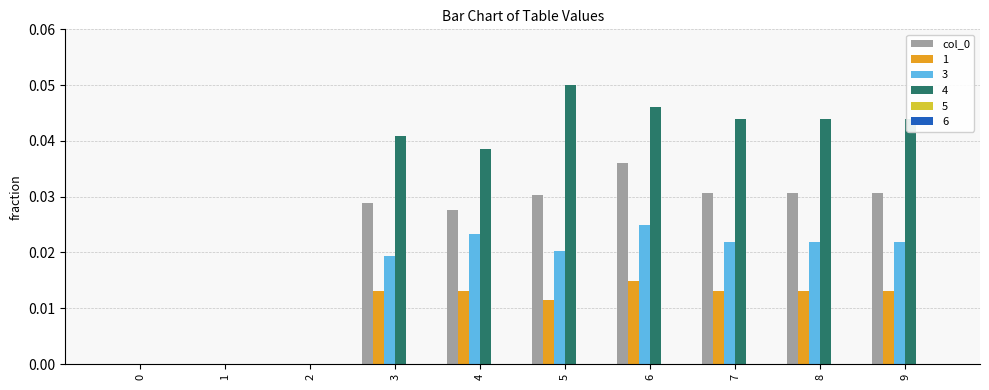

The 1 series shows 0.0 at 6. True or false?

True